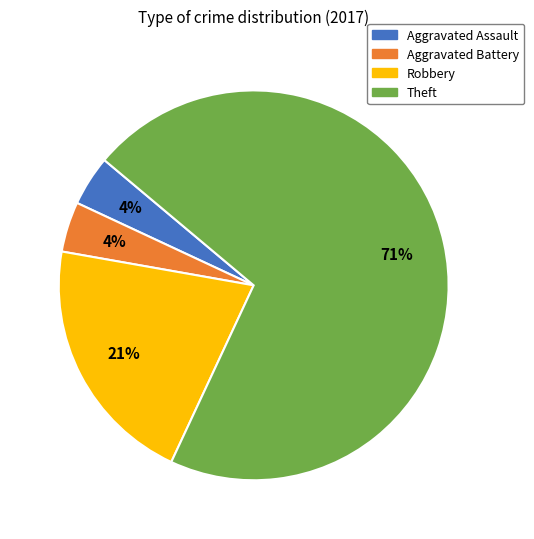

What is the ratio of the value at Aggravated Battery to the value at Aggravated Assault?

1.0